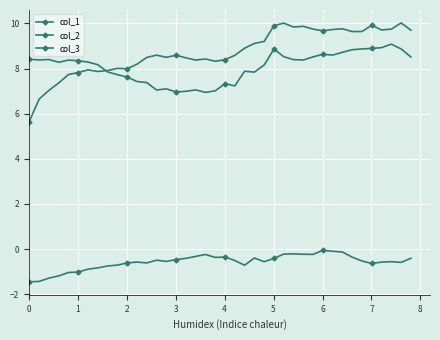

What is the minimum value for col_1?

6.9